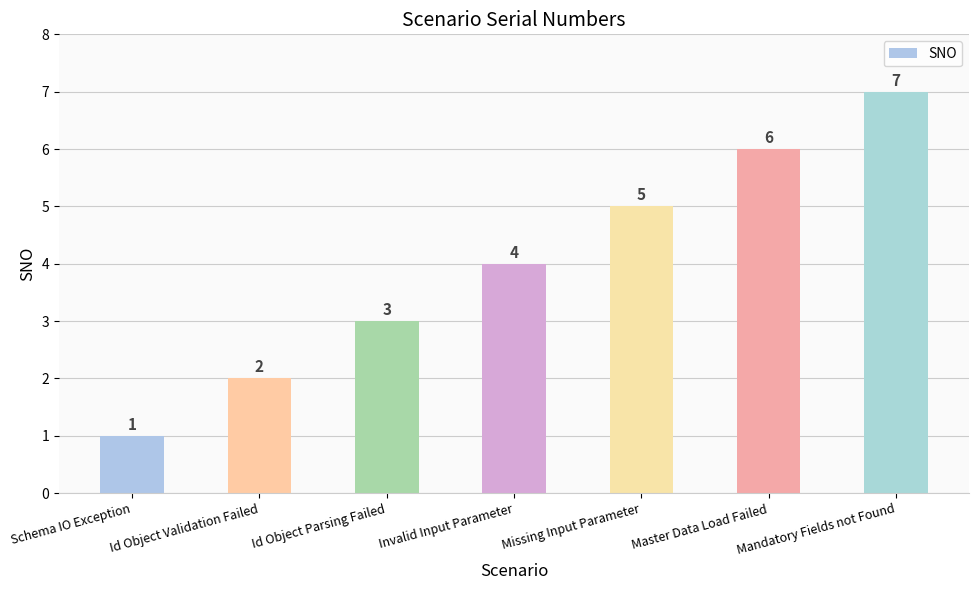

Does the chart contain any negative values?

No